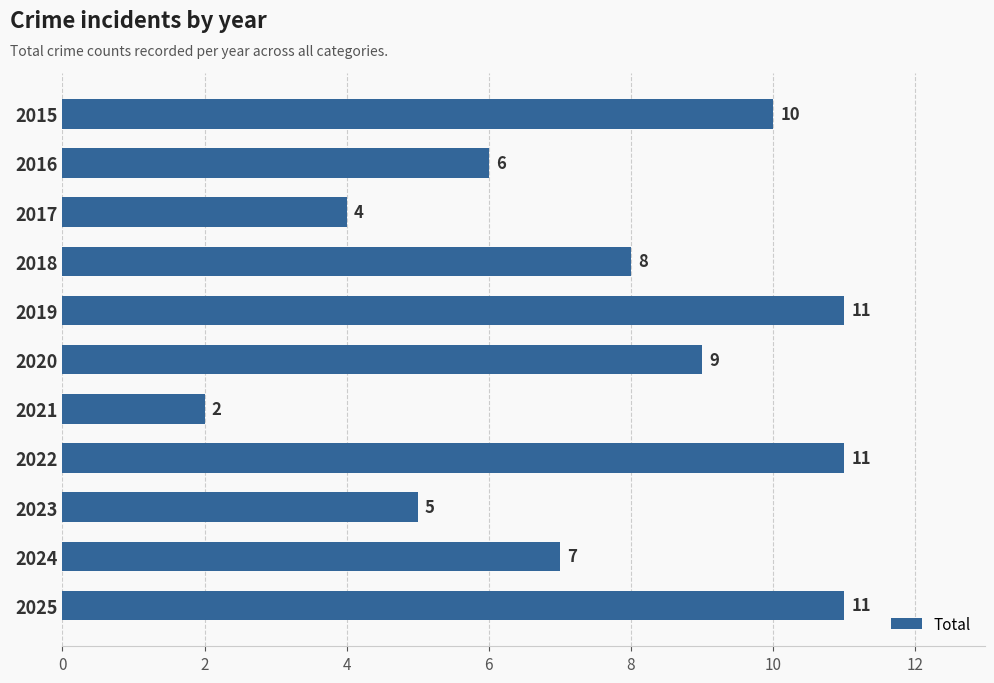

What is the greatest value displayed?

11